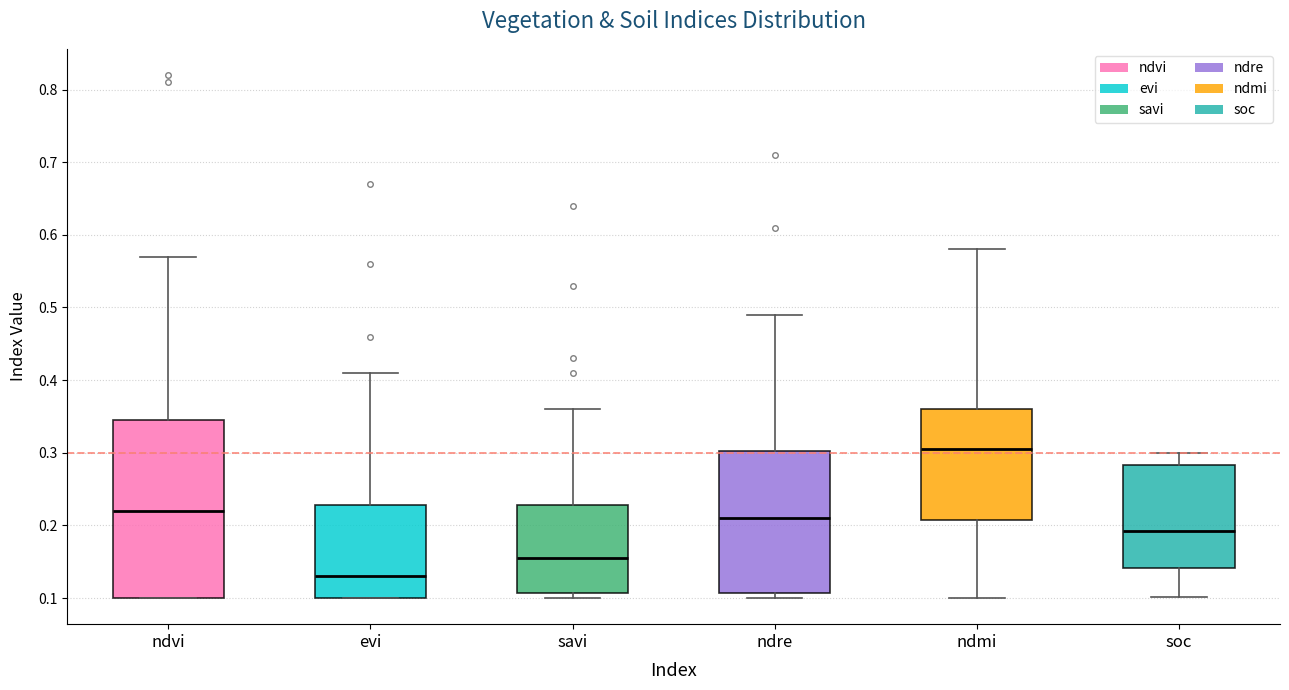

Which box's median line is the highest?

ndmi